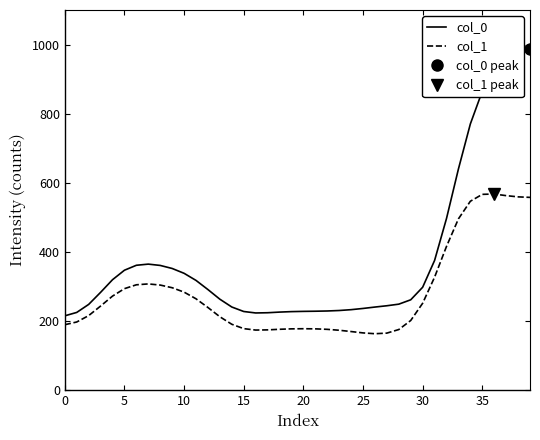

List the series in order of their peak value, highest first.

col_0, col_1